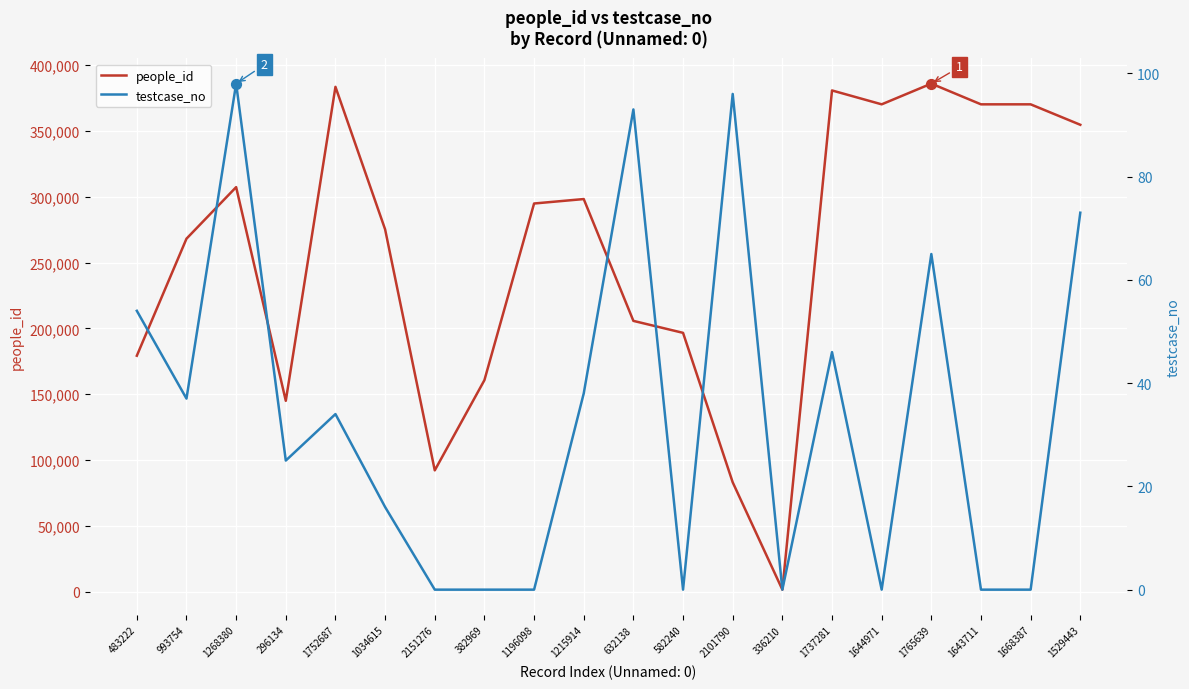

What are all the series names shown in the legend?

people_id, testcase_no